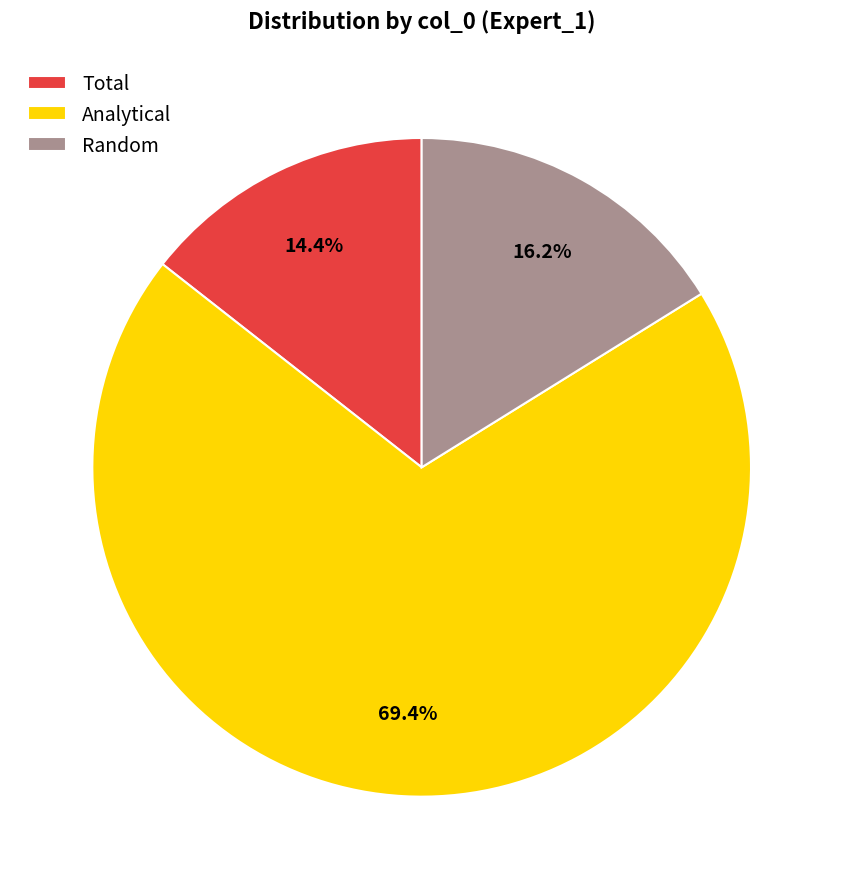

Which category accounts for the majority?

Analytical